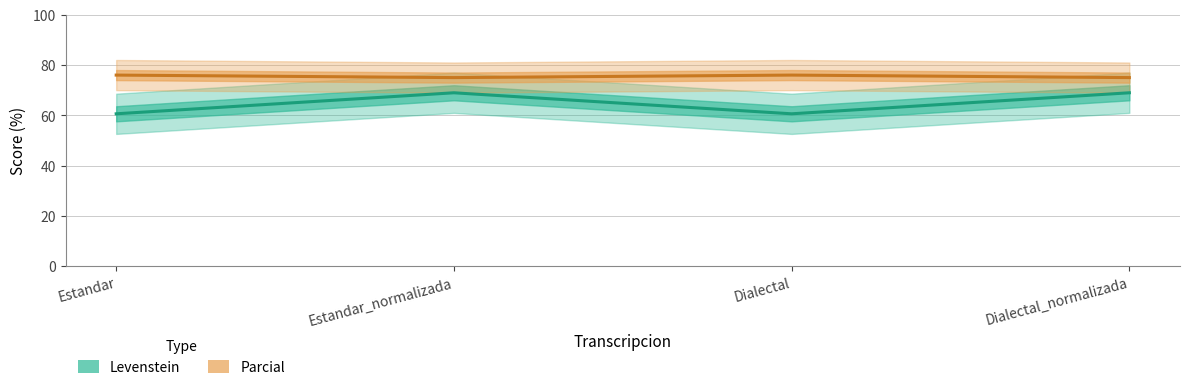

What is the spread (max minus min) of values at Estandar?

15.4